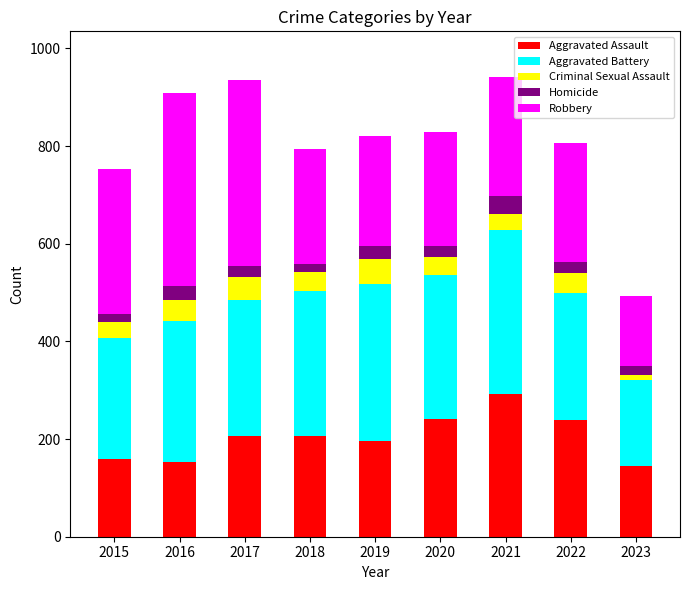

Does the chart contain stacked bars?

Yes